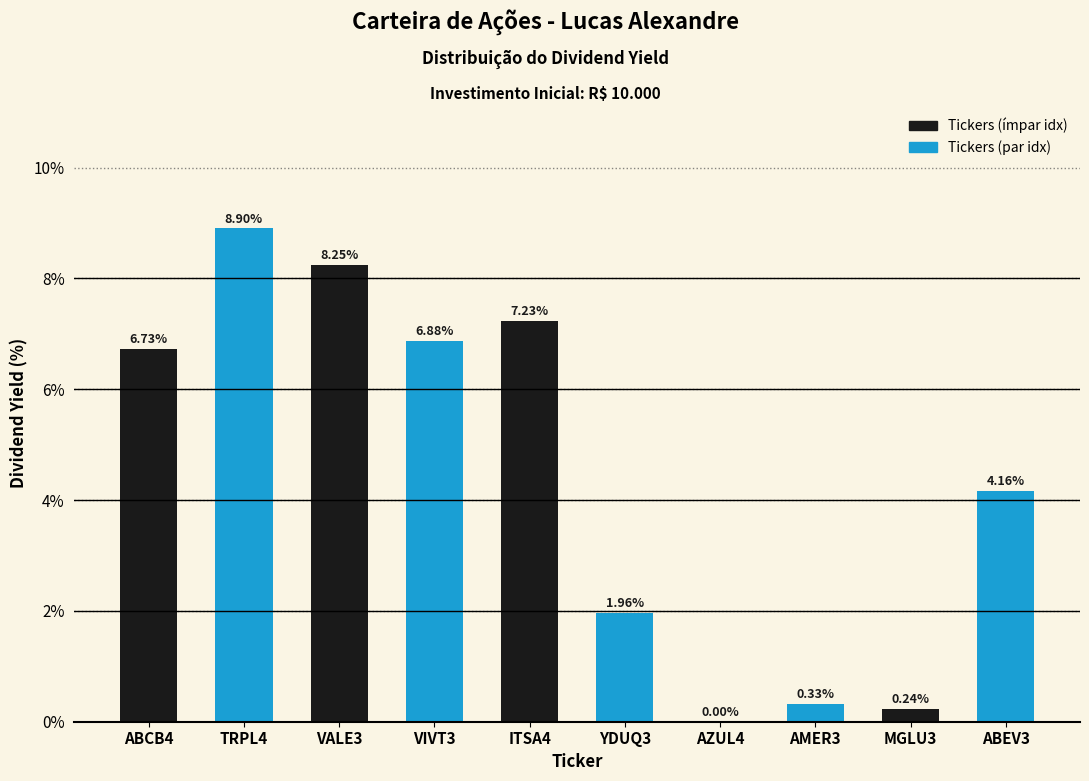

Which has a higher value, AMER3 or AZUL4?

AMER3